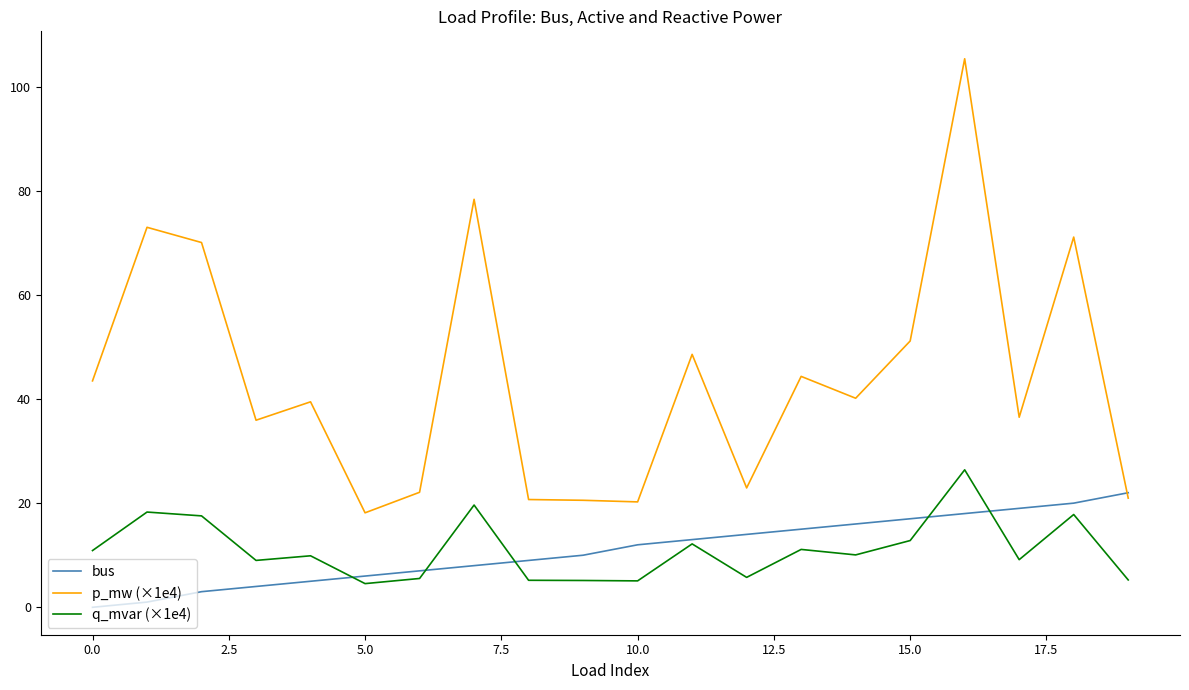

What is the average value of the q_mvar (×1e4) series?

11.1